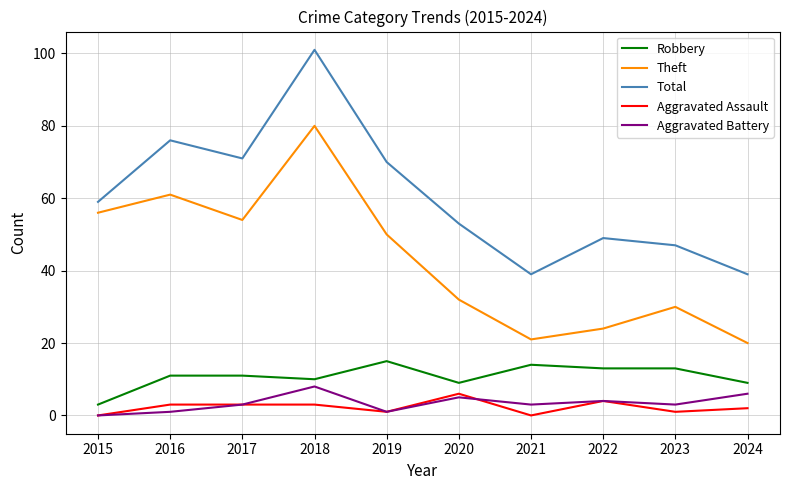

Where is the first local minimum for Aggravated Battery?

2019